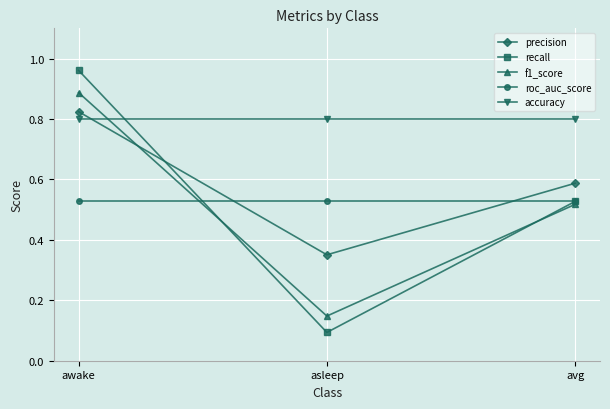

The f1_score series shows 1.2 at awake. True or false?

False